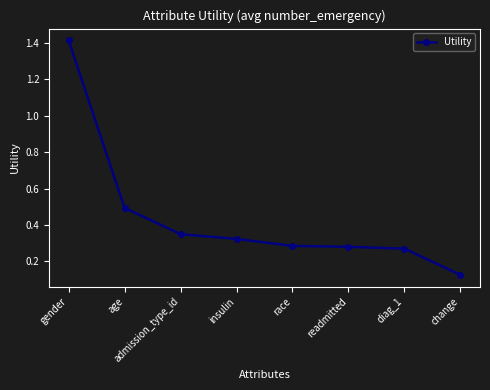

Count the number of categories in the chart.

8